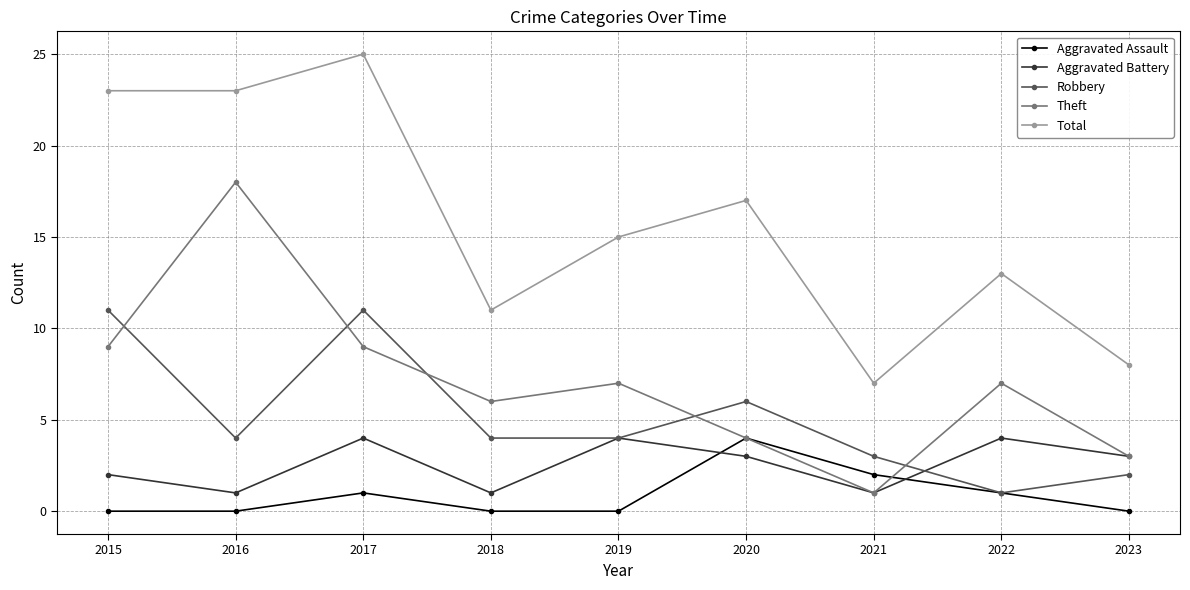

Reading left to right, list all the values displayed in this chart.

Aggravated Assault: 0	0	1	0	0	4	2	1	0
Aggravated Battery: 2	1	4	1	4	3	1	4	3
Robbery: 11	4	11	4	4	6	3	1	2
Theft: 9	18	9	6	7	4	1	7	3
Total: 23	23	25	11	15	17	7	13	8